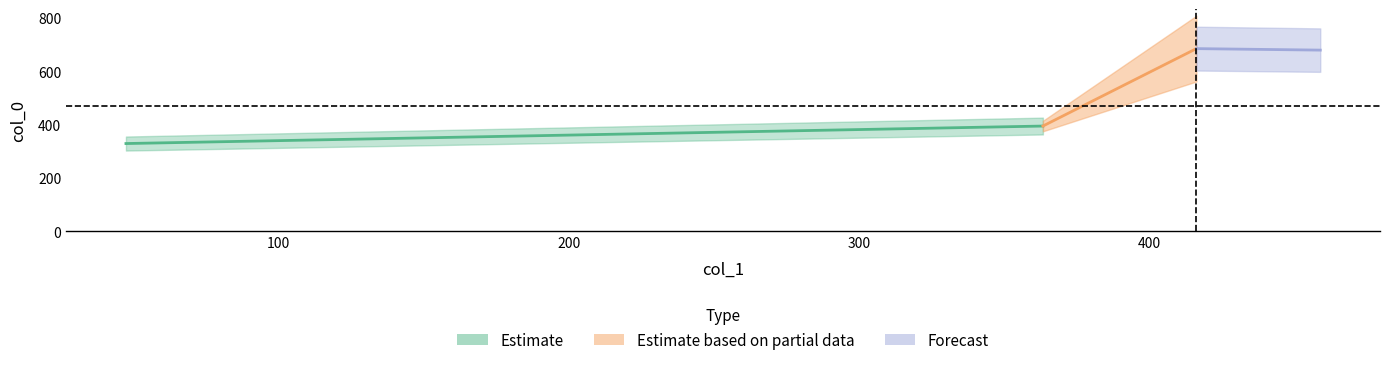

Where does the data first go above 679?

416.09917337034386